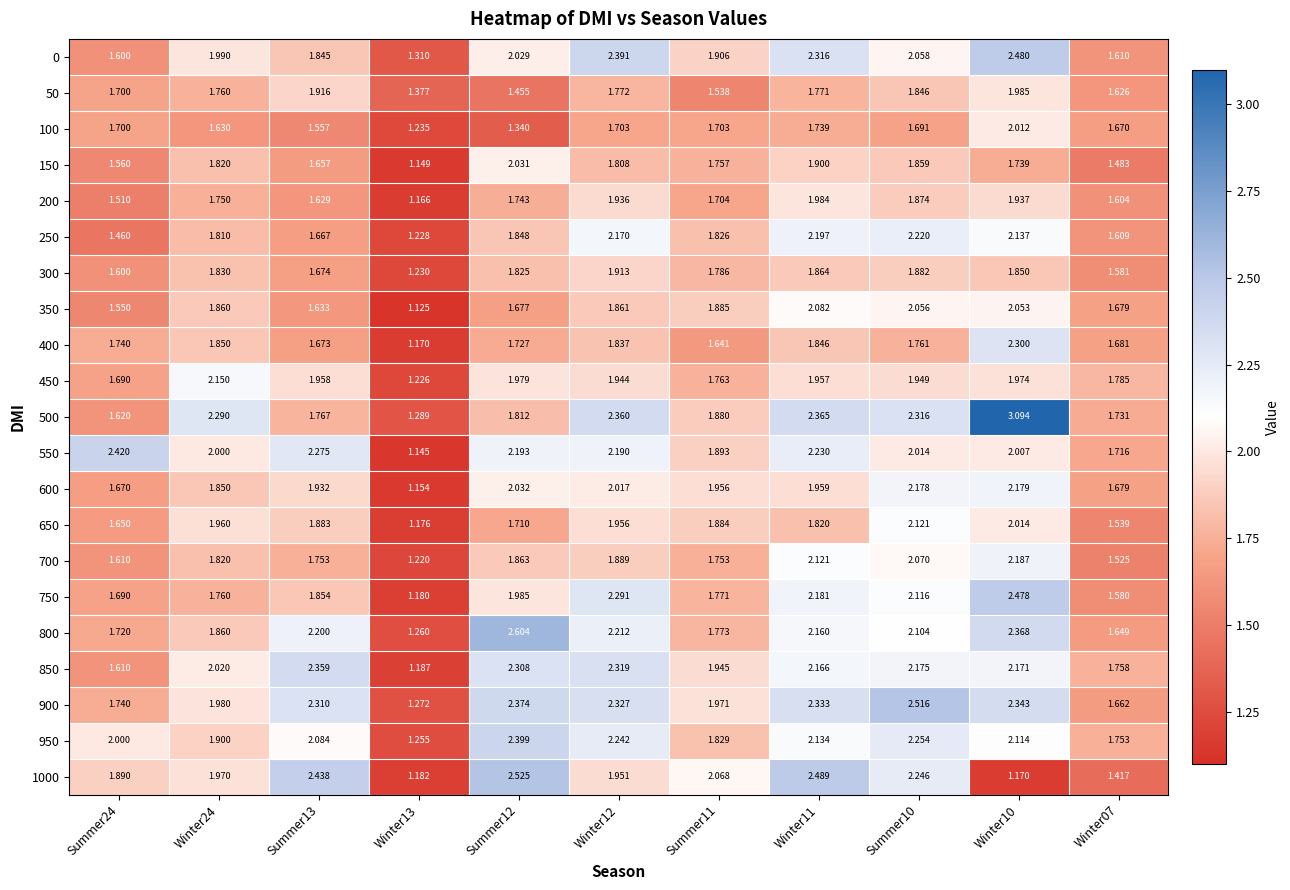

Is the value of 750 at Summer12 greater than the value of 300 at Summer13?

Yes